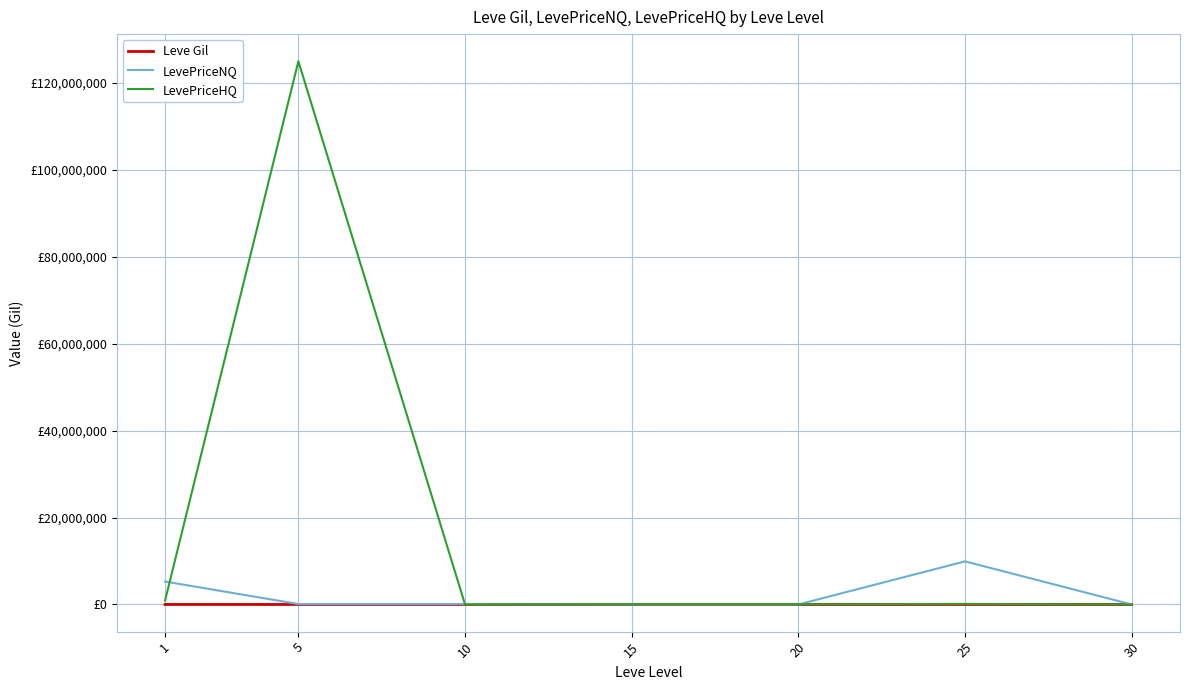

Is this an area chart (filled region under the line)?

No